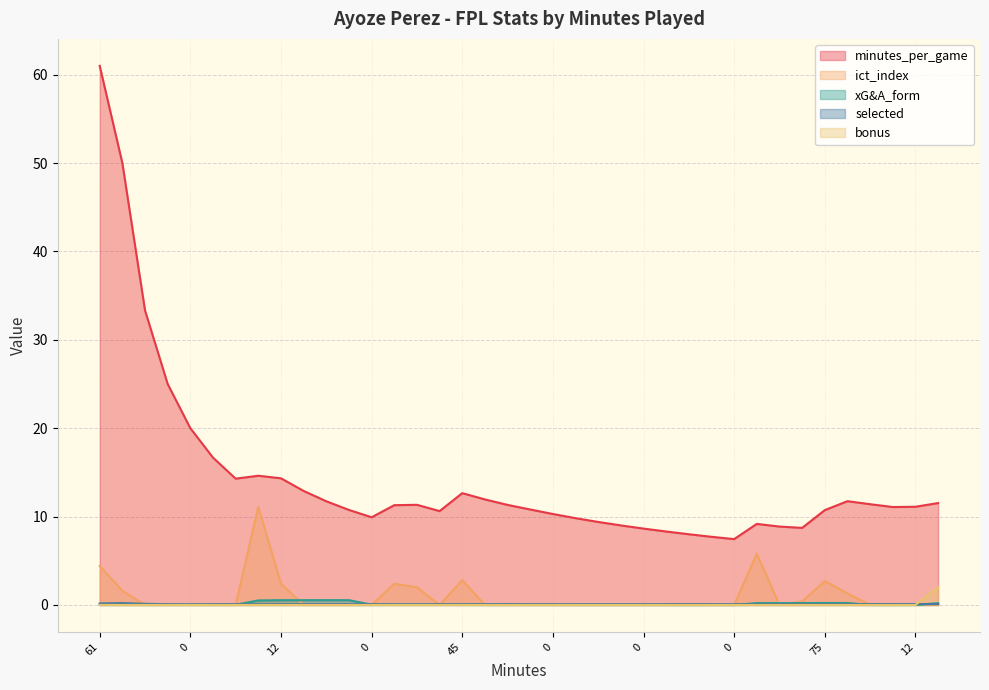

At how many categories does at least one series exceed 46?

2